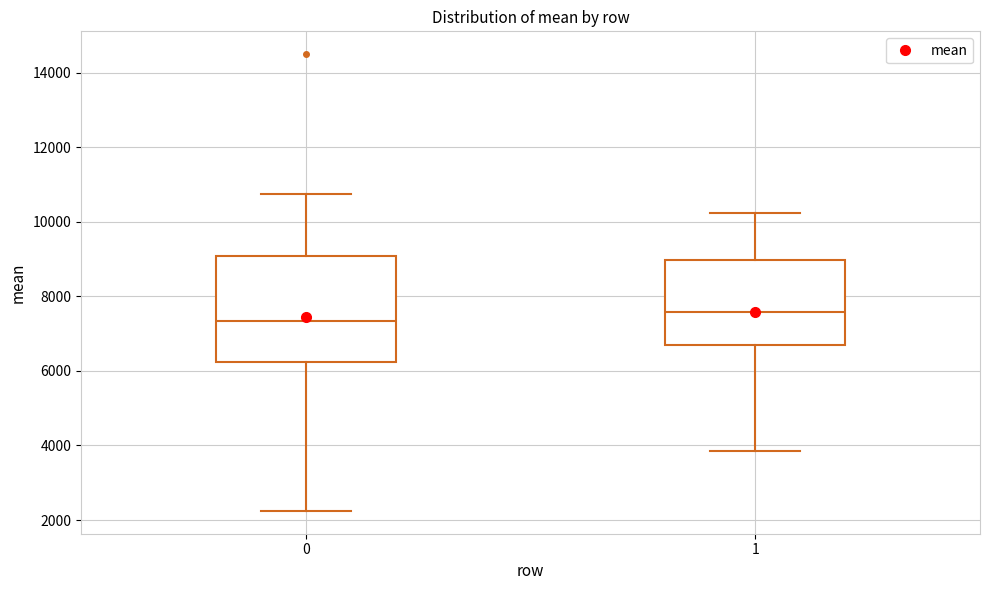

Comparing the boxes themselves (not the whiskers), which one is the tallest?

0